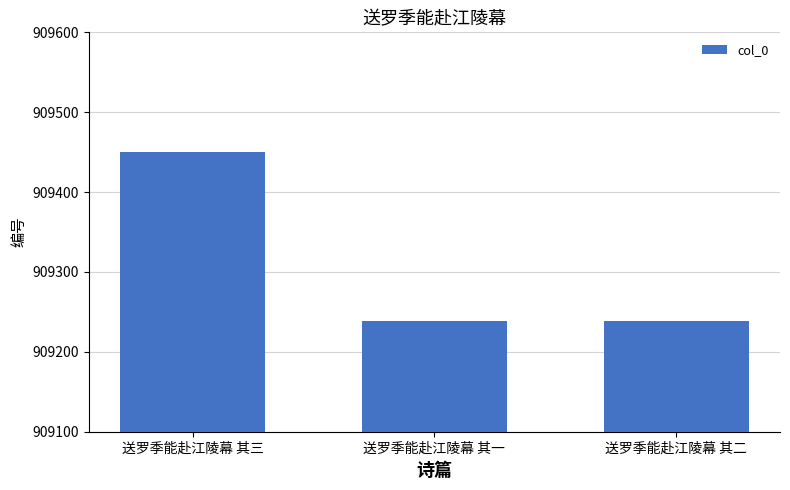

Which has a higher value, 送罗季能赴江陵幕 其二 or 送罗季能赴江陵幕 其三?

送罗季能赴江陵幕 其三